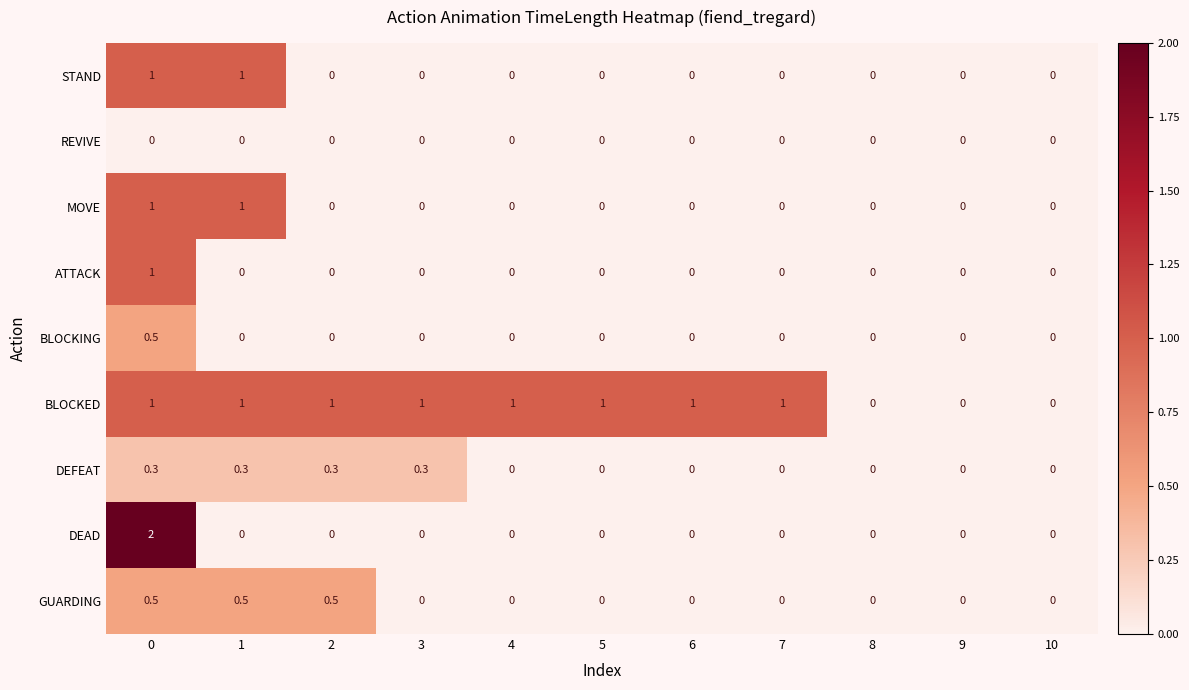

How many DEFEAT values are between 0 and 1?

11